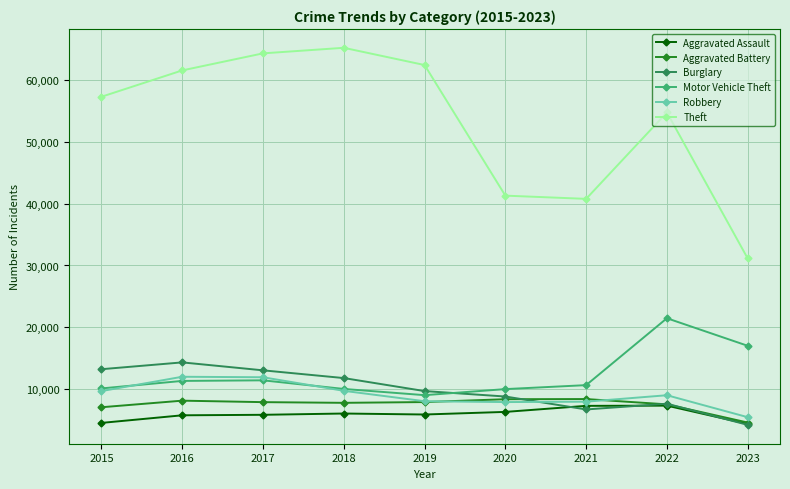

How many series are shown in this chart?

6